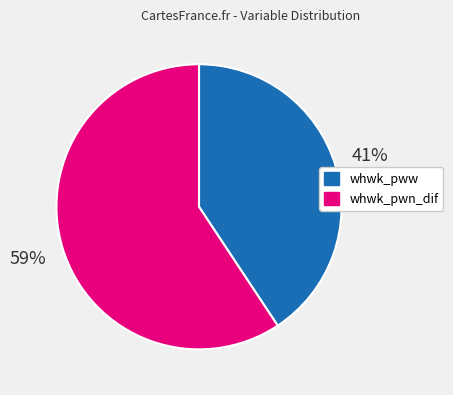

What is the smallest slice in the pie chart?

whwk_pww